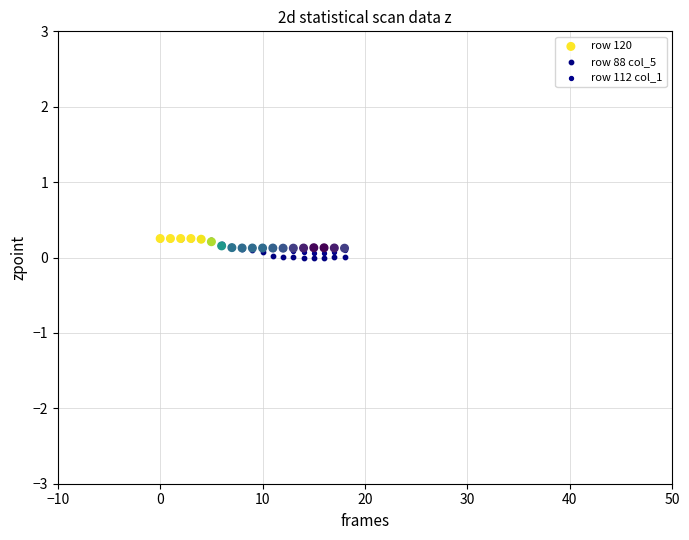

Which series has the largest Y range (max minus min)?

row 88 col_5